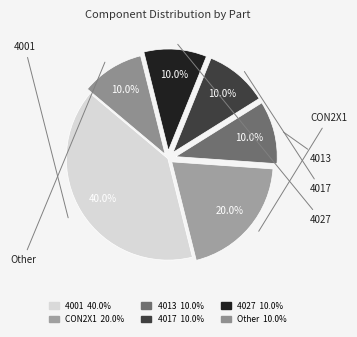

To the nearest percent, what portion does Other represent?

10%